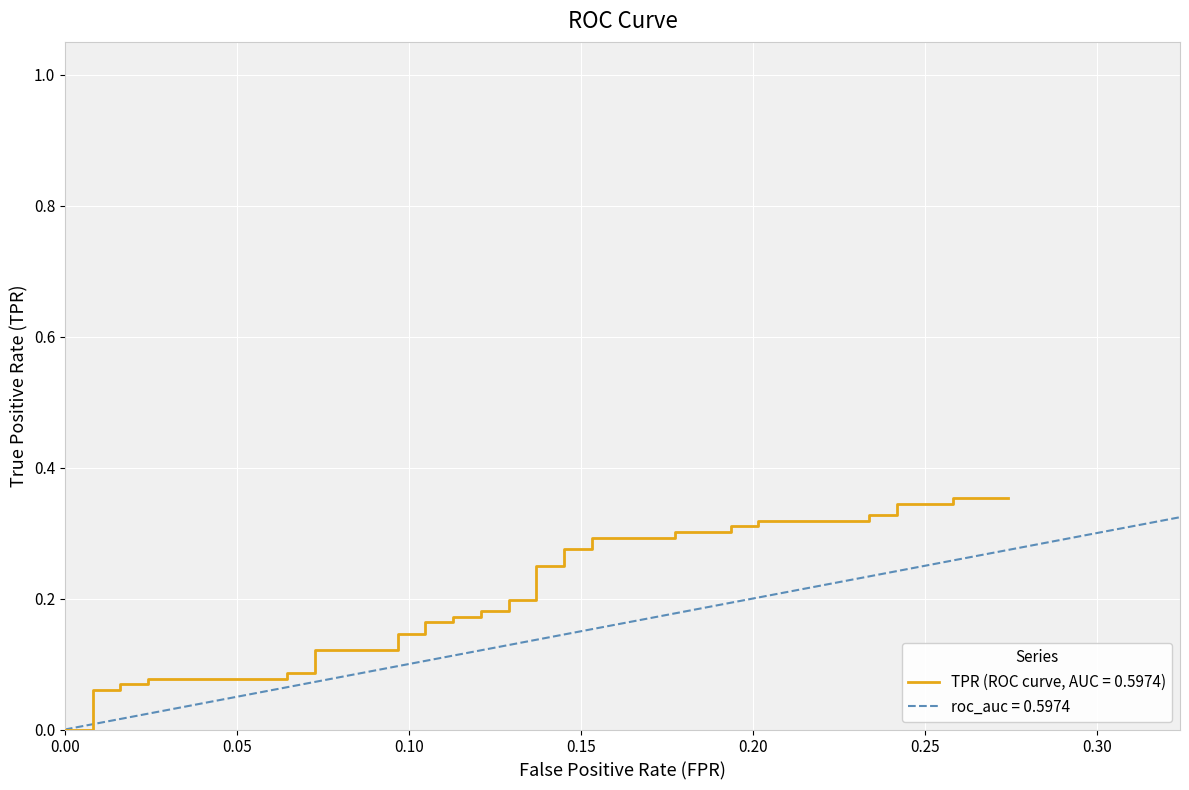

What is the sum of all values?

8.1